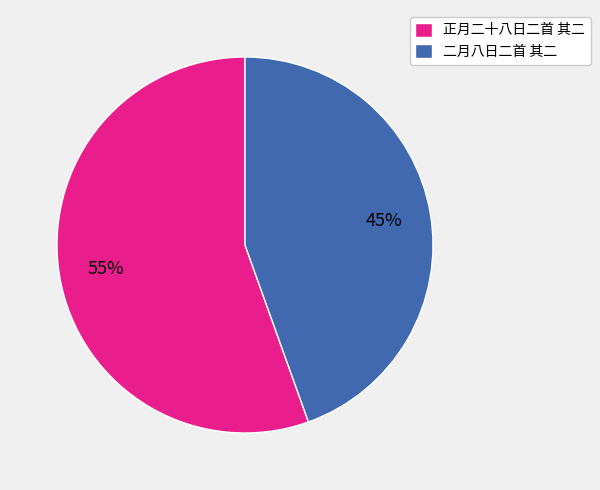

The 二月八日二首 其二 slice represents 58% of the pie. True or false?

False